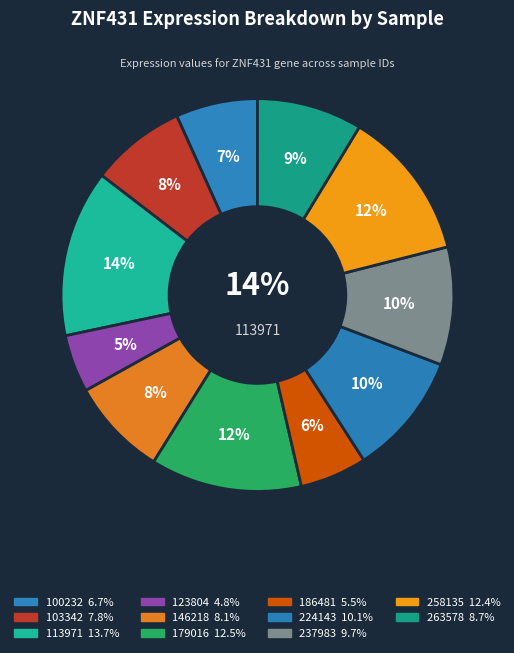

What is the change in value from 113971 to 146218?

-50.6